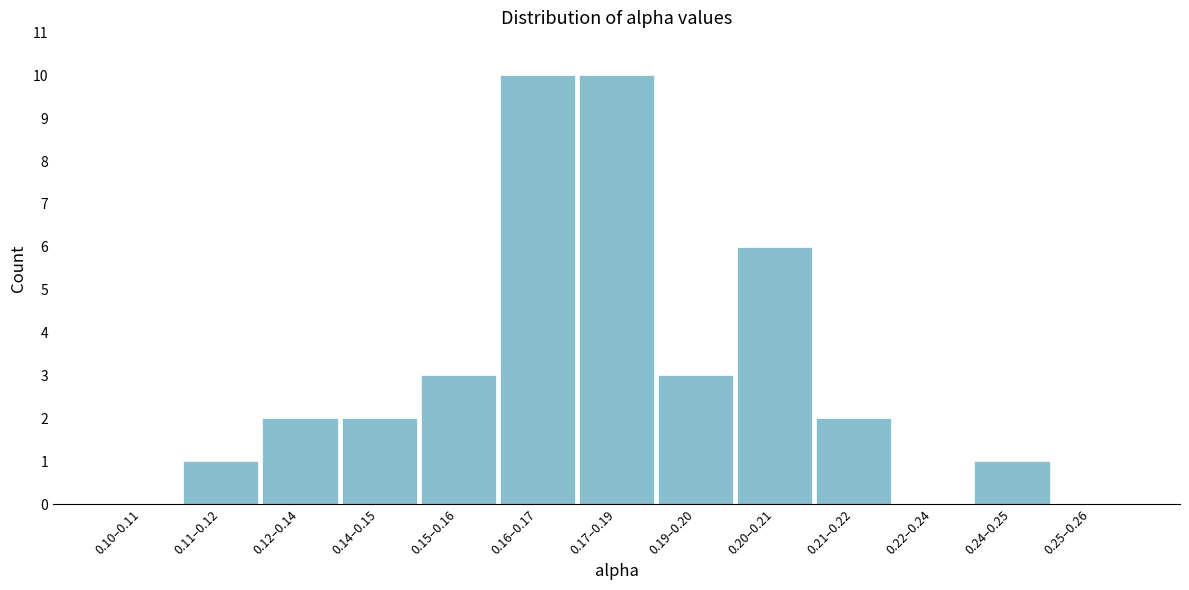

Reading left to right, extract all data points from this chart.

0.10–0.11=0	0.11–0.12=1	0.12–0.14=2	0.14–0.15=2	0.15–0.16=3	0.16–0.17=10	0.17–0.19=10	0.19–0.20=3	0.20–0.21=6	0.21–0.22=2	0.22–0.24=0	0.24–0.25=1	0.25–0.26=0